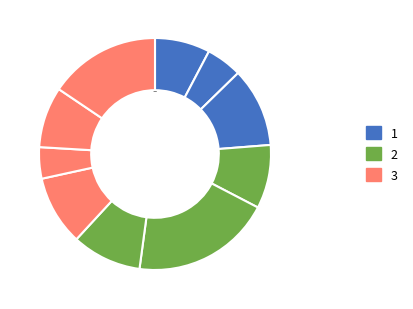

Count the number of slices in the pie.

10